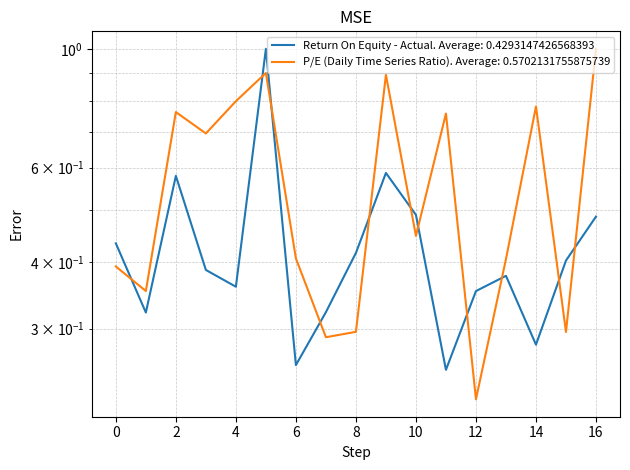

At how many categories does at least one series exceed 0?

17